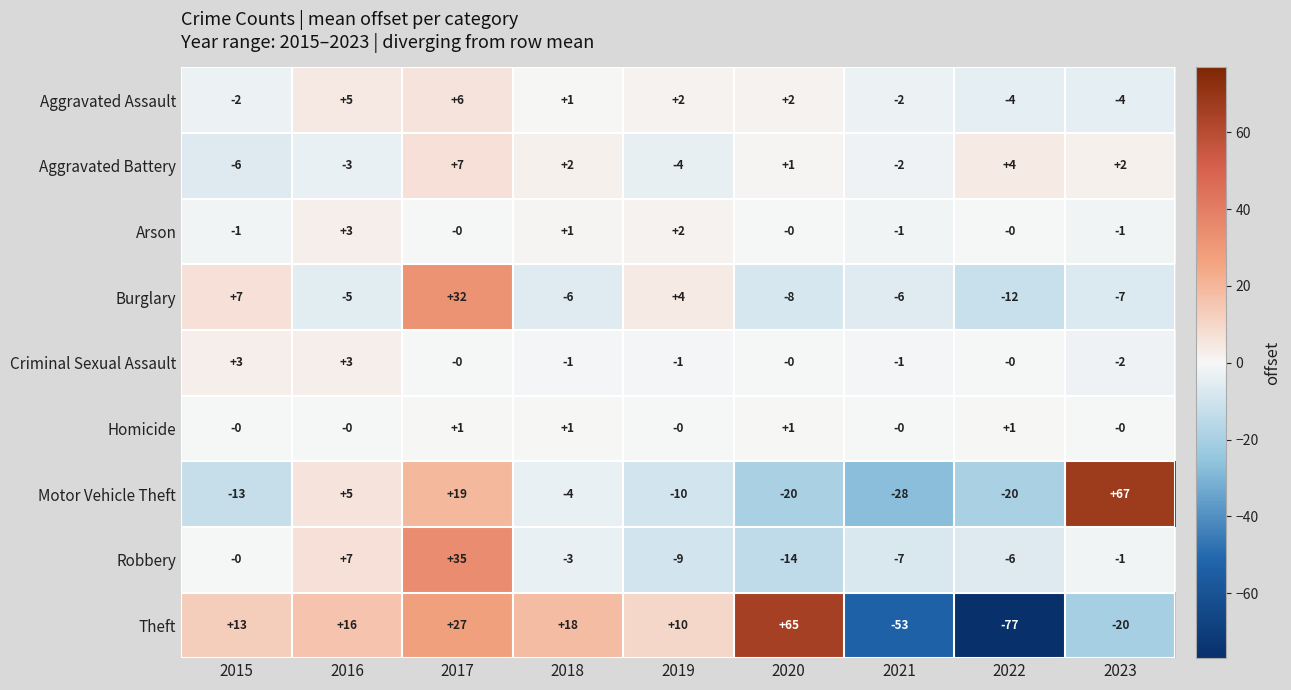

True or false: Theft has a value of 33 at 2020.

False